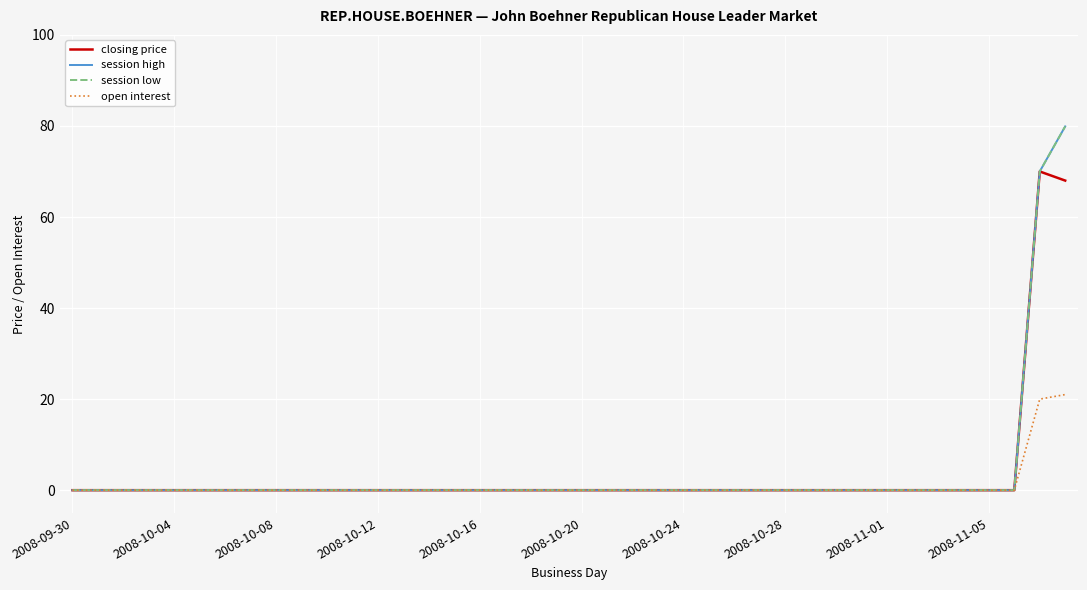

Is this an area chart (filled region under the line)?

No